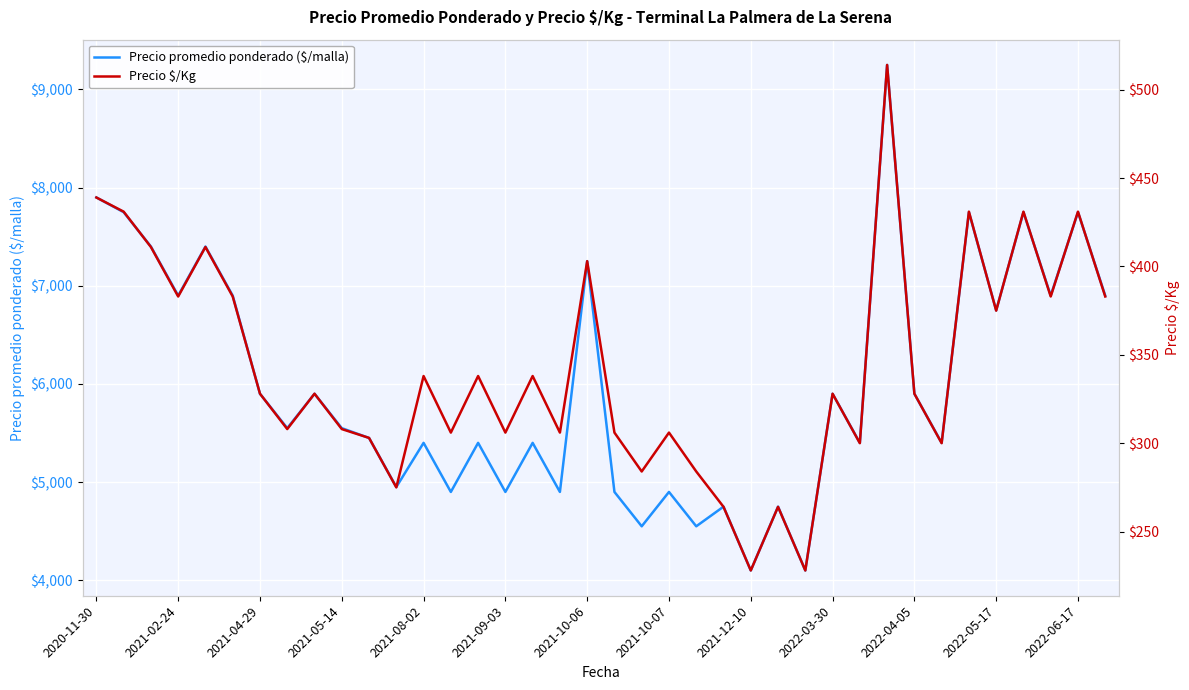

The value of Precio promedio ponderado ($/malla) at 2021-10-07 is 8791. True or false?

False